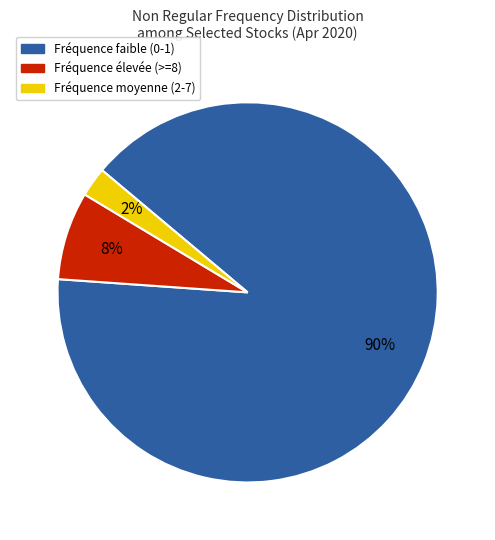

To the nearest percent, what is the difference between the largest and smallest slice percentages?

88%